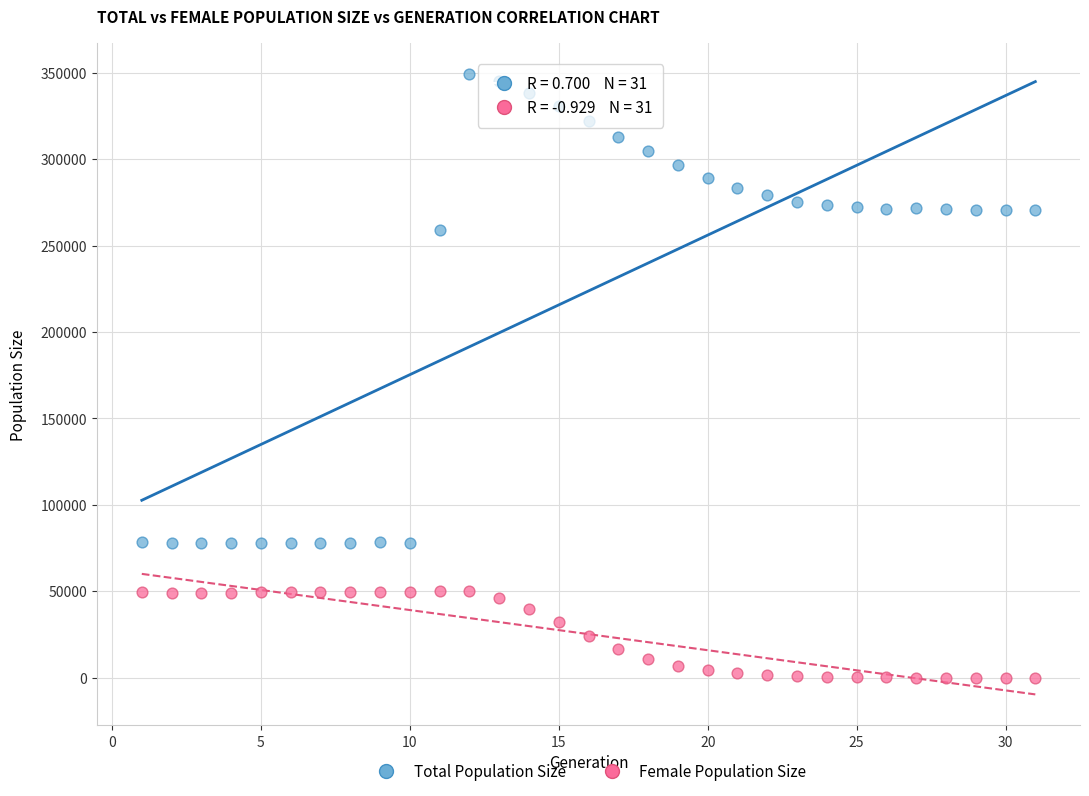

In the Total Population Size series, what Y value is closest to 213416?

259256